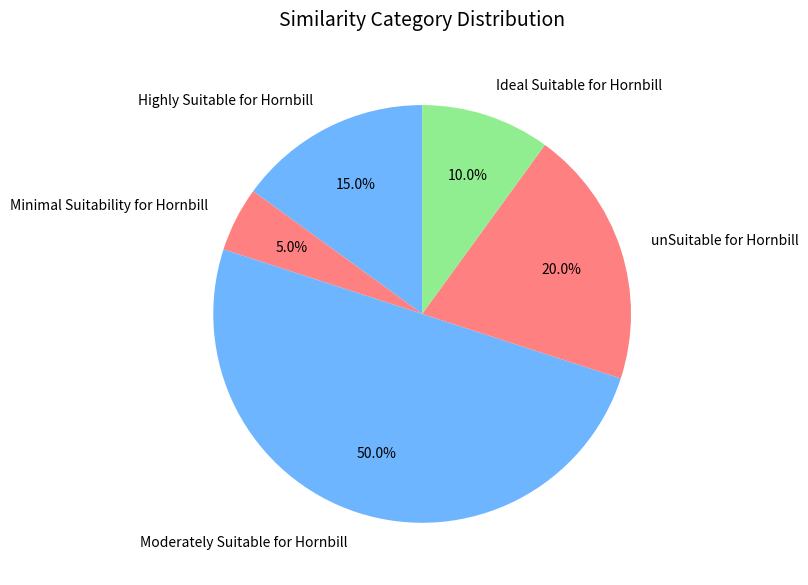

Count the number of slices in the pie.

5